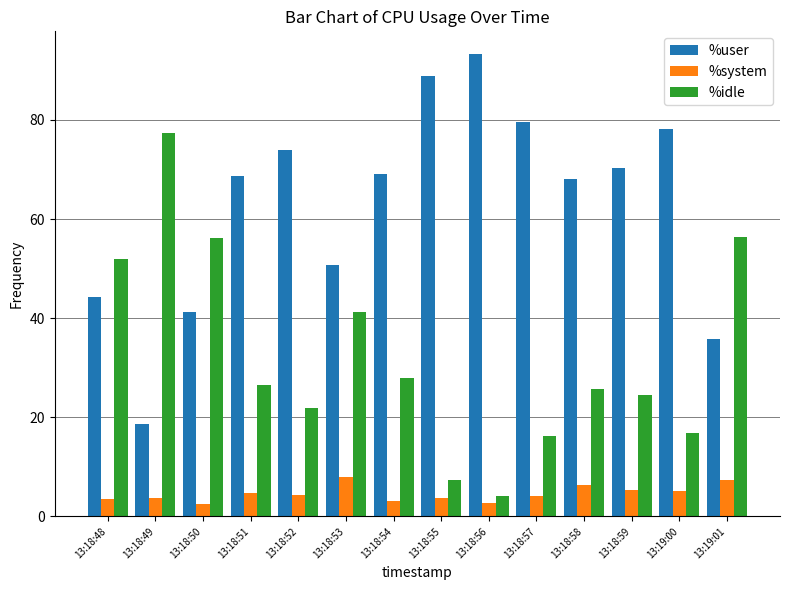

What value does the %idle series have at 13:18:55?

7.4